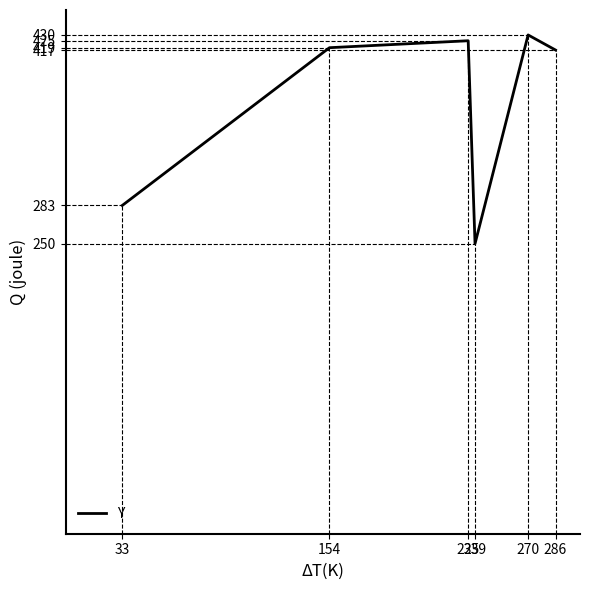

What is the greatest value displayed?

430